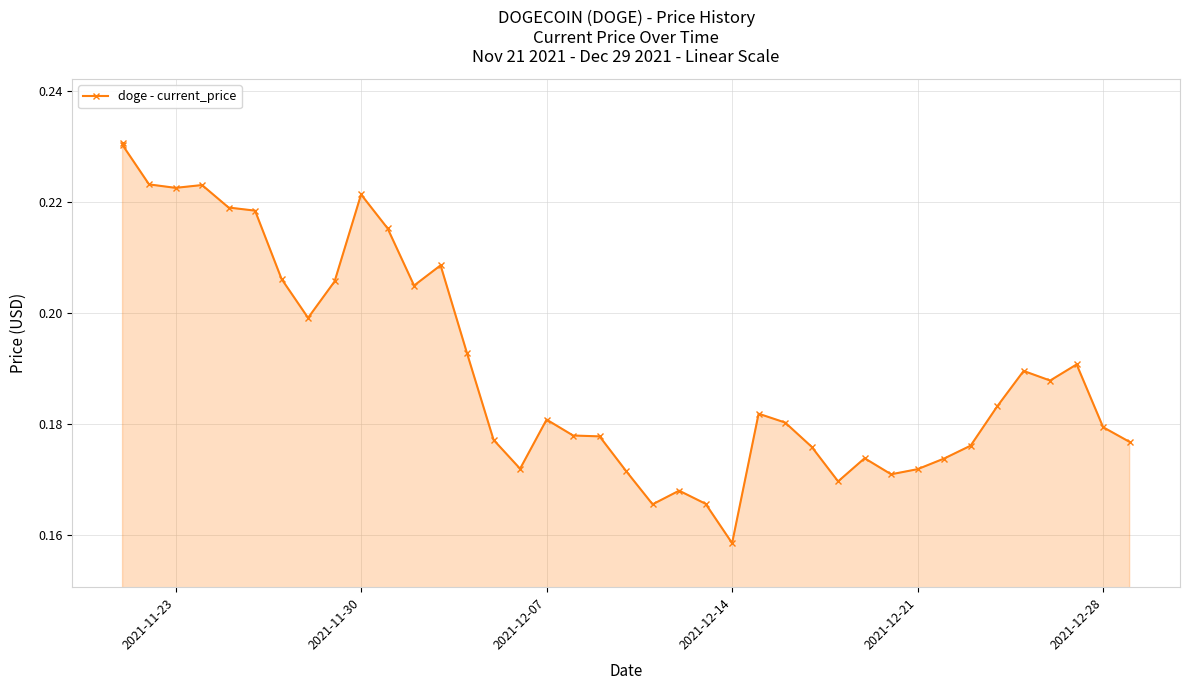

How many interior local peaks (higher than both neighbors) does the data have?

9